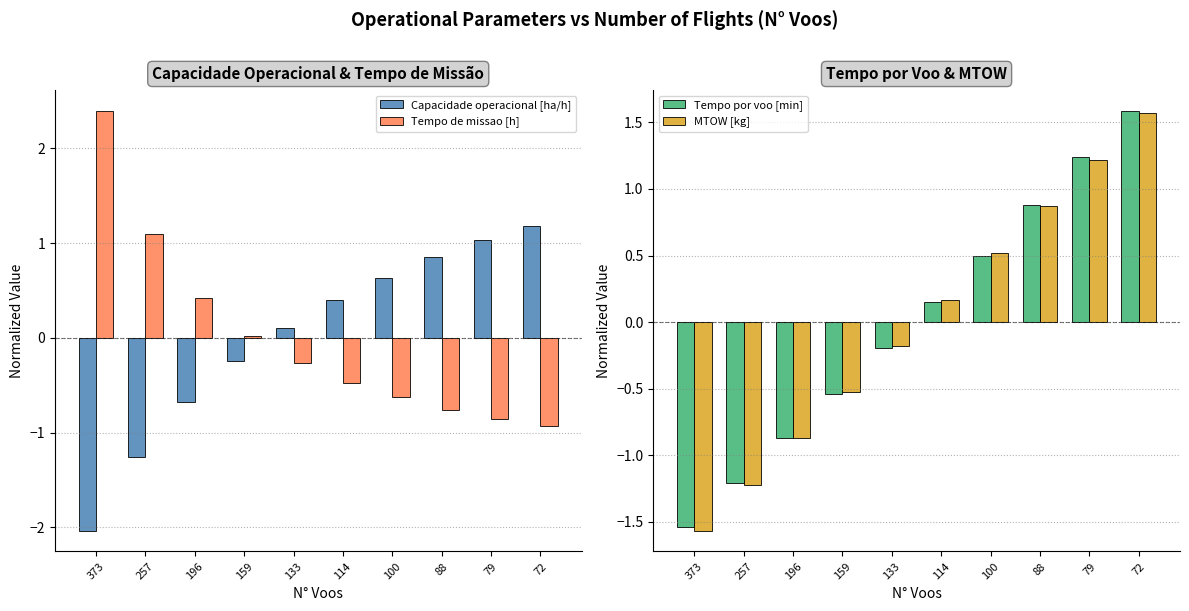

What are all the series names shown in the legend?

Capacidade operacional [ha/h], Tempo de missao [h], Tempo por voo [min], MTOW [kg]